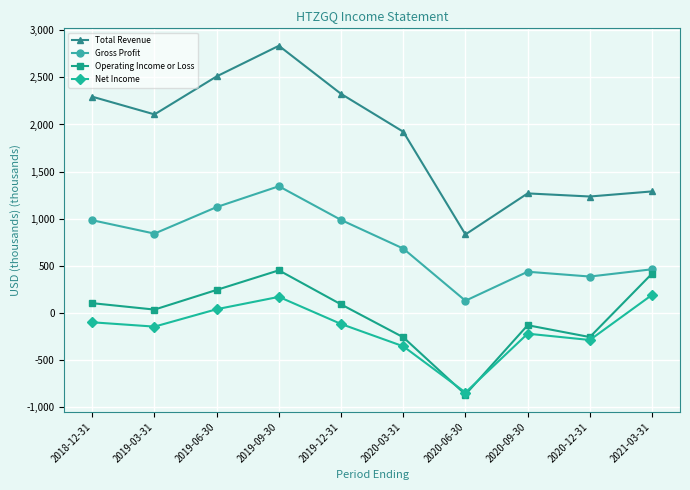

What position from the left is 2018-12-31?

1